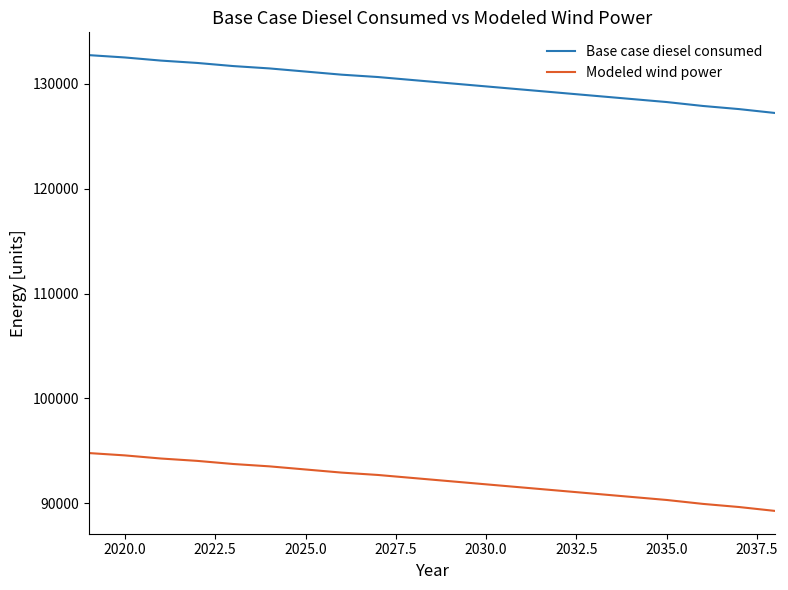

What is the maximum value shown in the chart?

132752.3